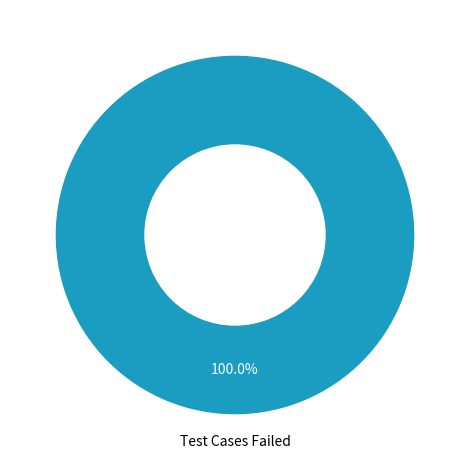

Does any single category account for the majority?

Yes